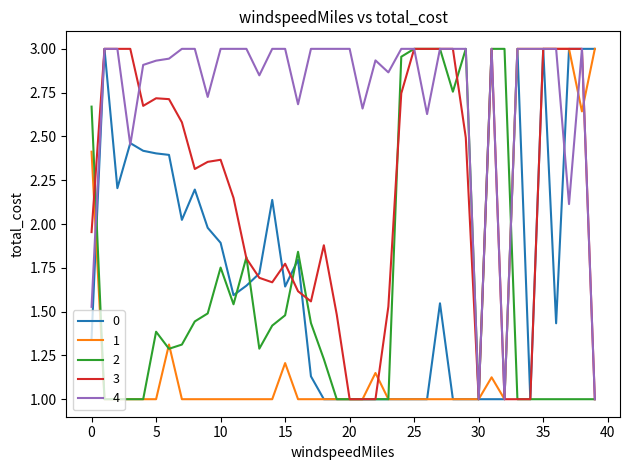

What is the minimum value shown in the chart?

1.0